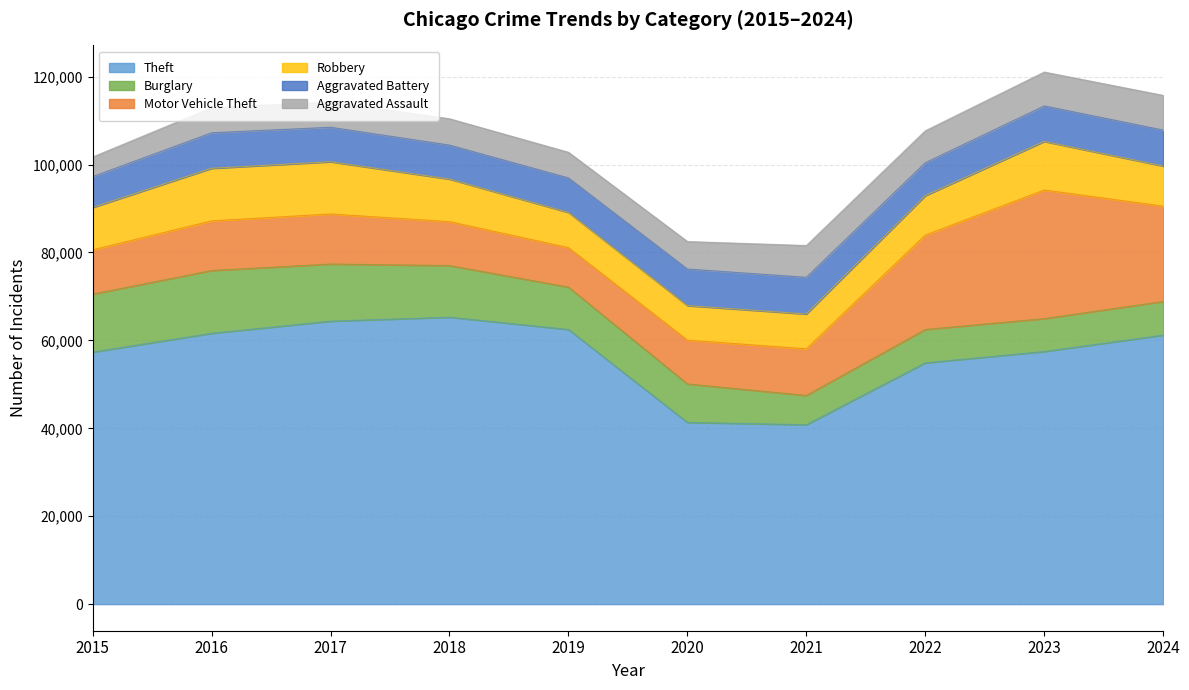

What is the approximate value of Theft at 2016, to the nearest 50?

61600